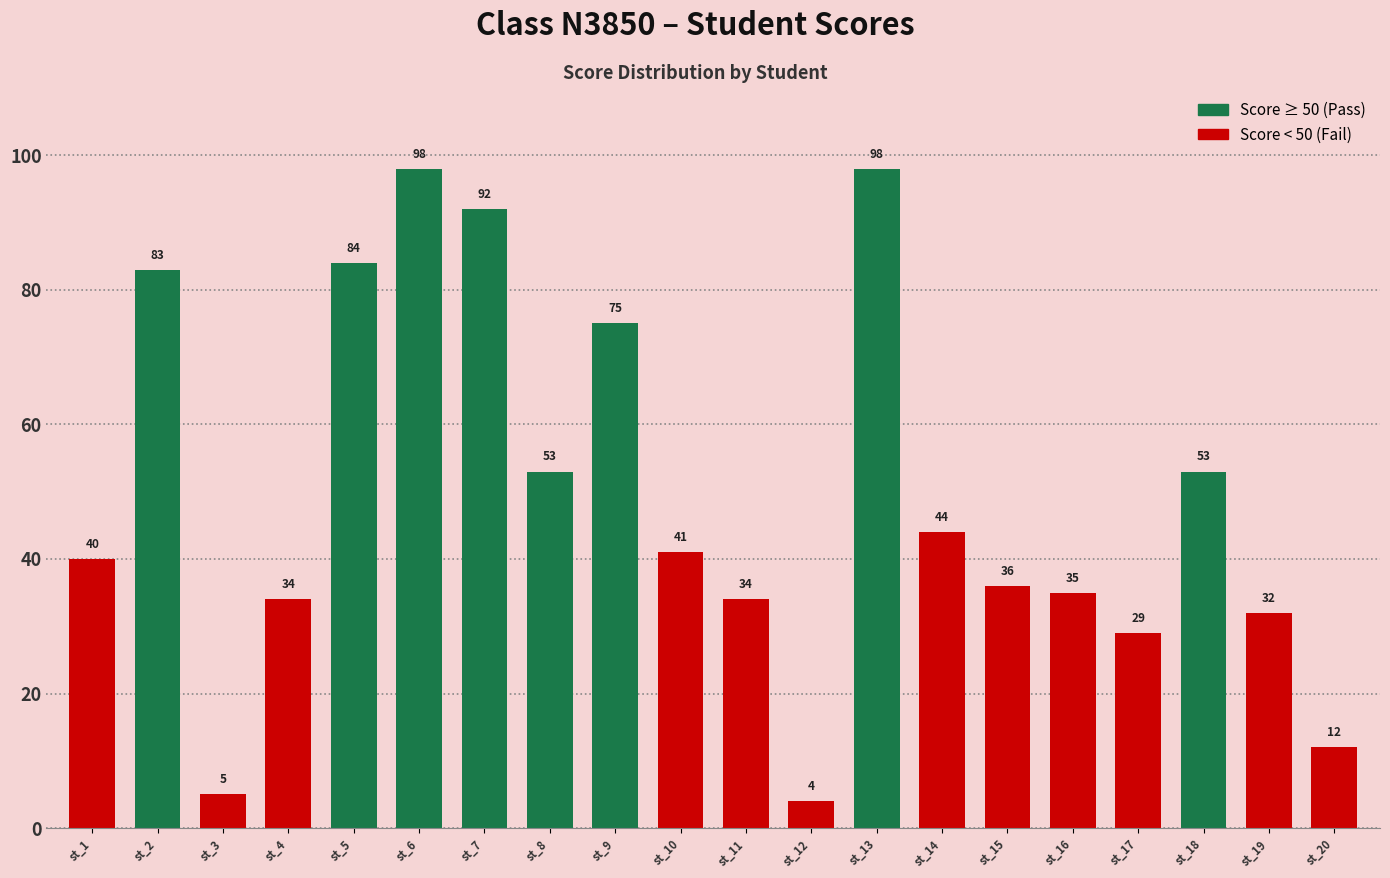

Count the number of categories in the chart.

20